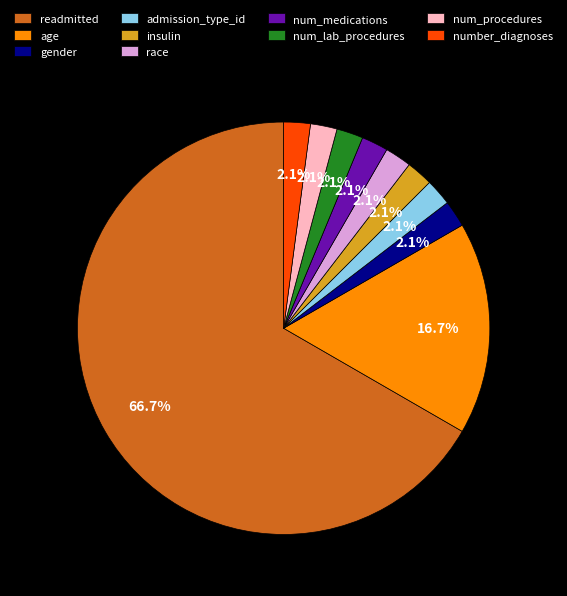

Is there any slice that represents more than half of the pie?

Yes